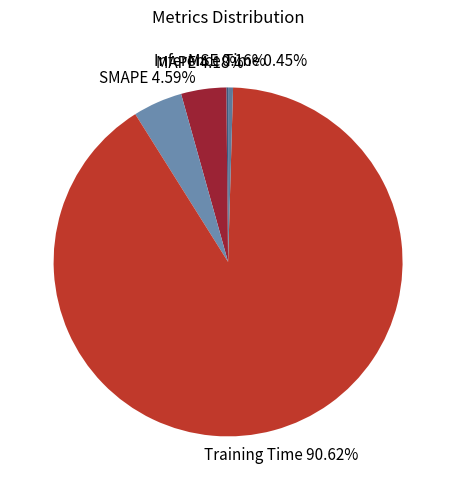

Between Training Time and MAPE, which is larger?

Training Time